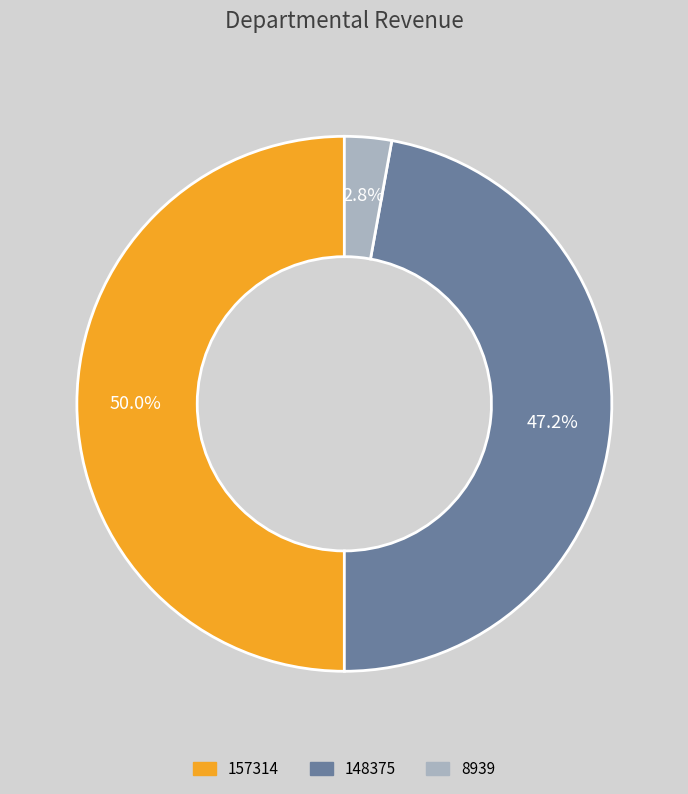

True or false: 148375 accounts for 41% of the total.

False